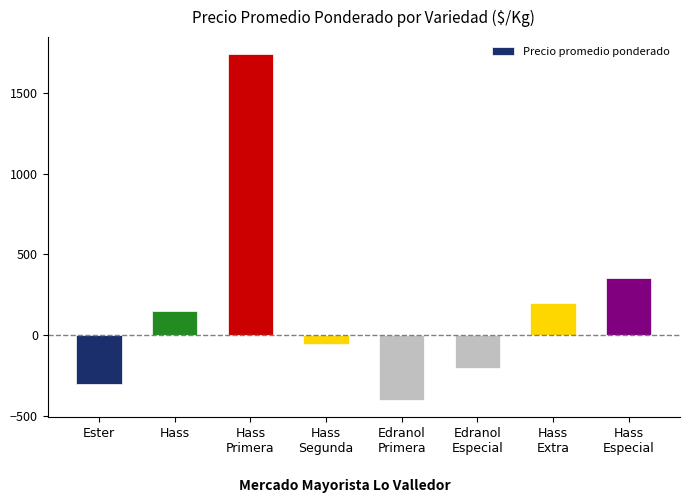

Rank the categories by value from highest to lowest.

Hass
Primera, Hass
Especial, Hass
Extra, Hass, Hass
Segunda, Edranol
Especial, Ester, Edranol
Primera